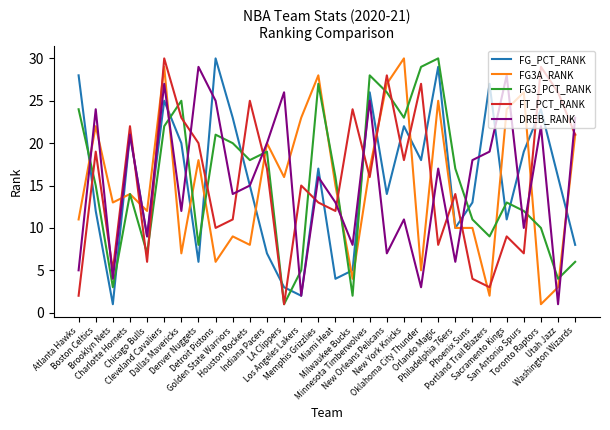

True or false: DREB_RANK and FT_PCT_RANK intersect in this chart.

True